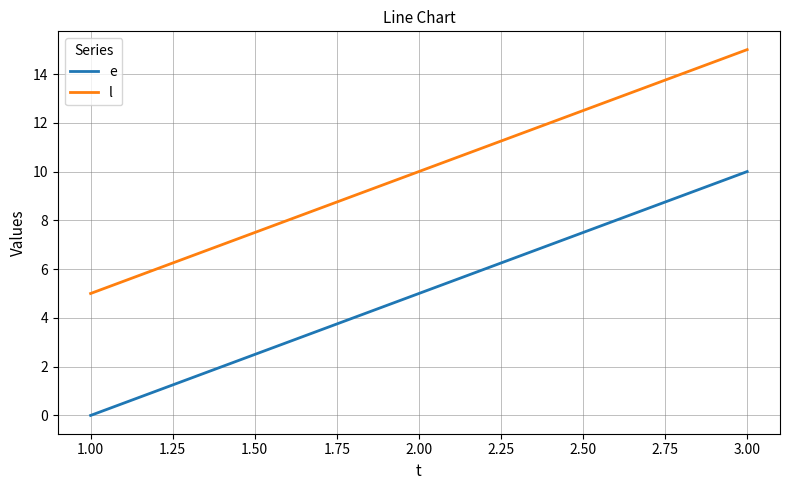

Is it true that e equals 9 at 1.00?

False